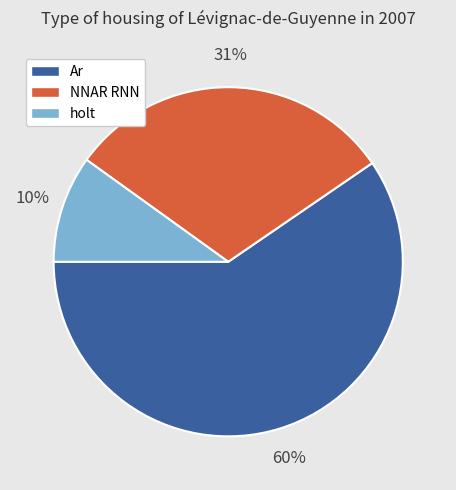

Is there a majority slice in this chart?

Yes